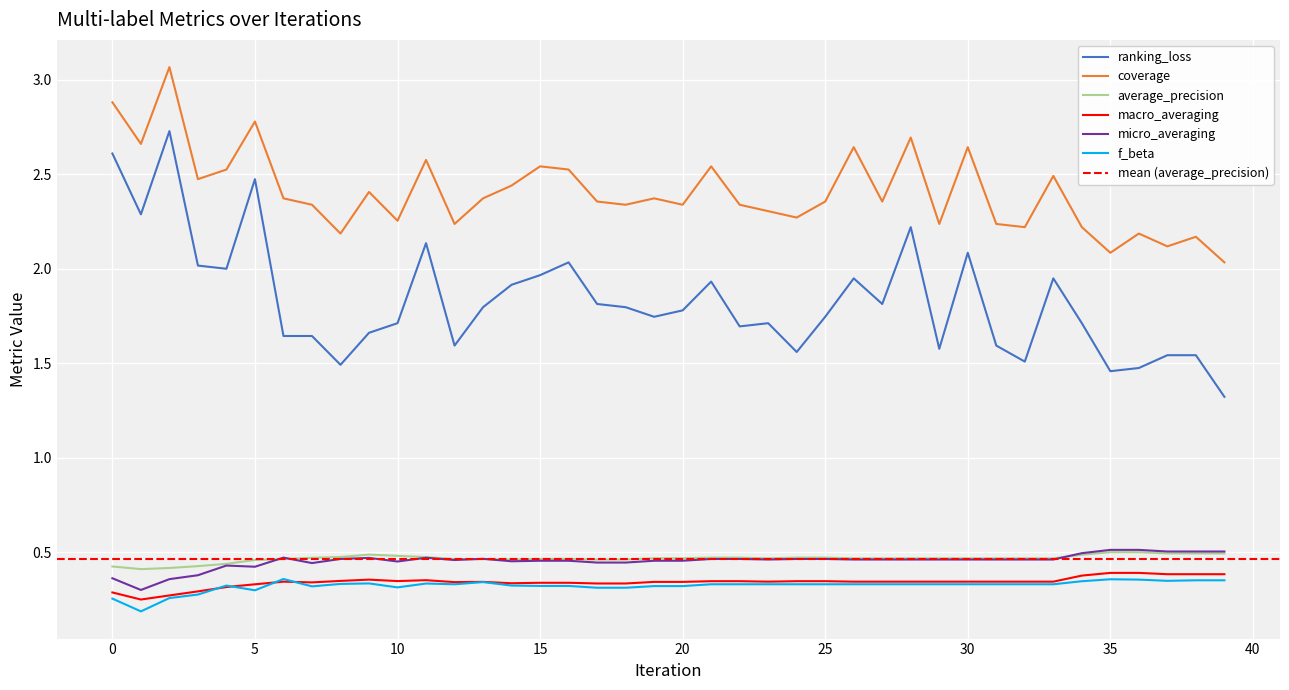

At which label does coverage reach its minimum?

39